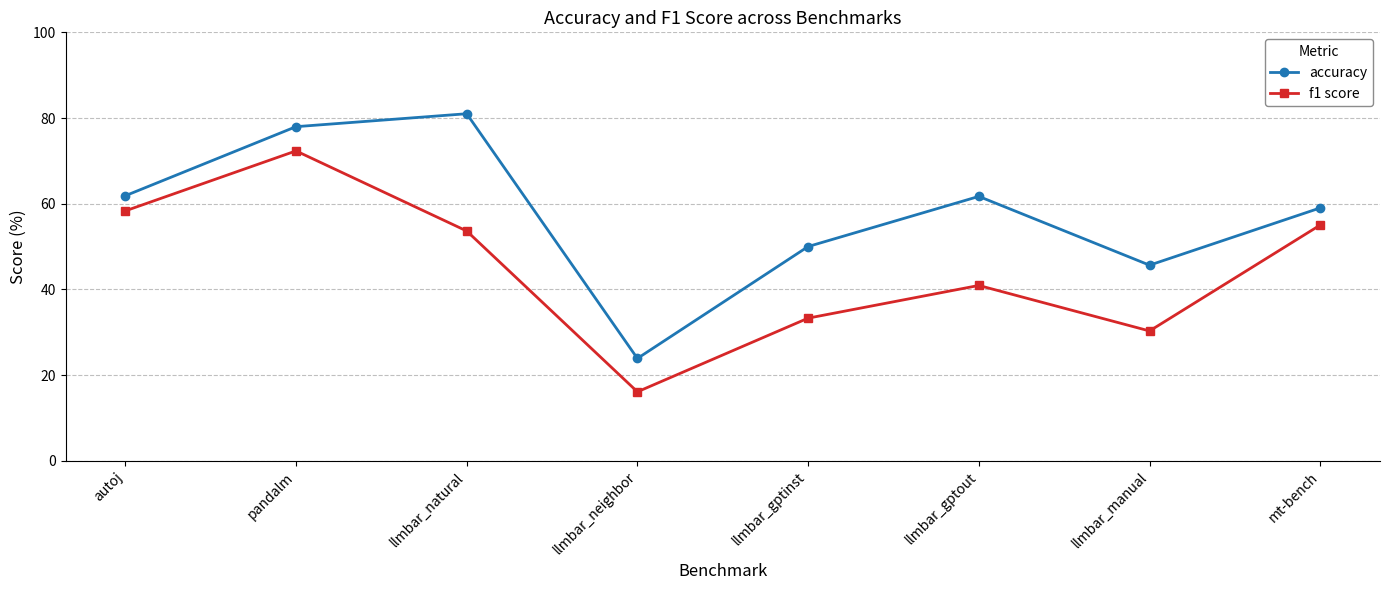

True or false: f1 score has more than 0 interior local peaks.

True